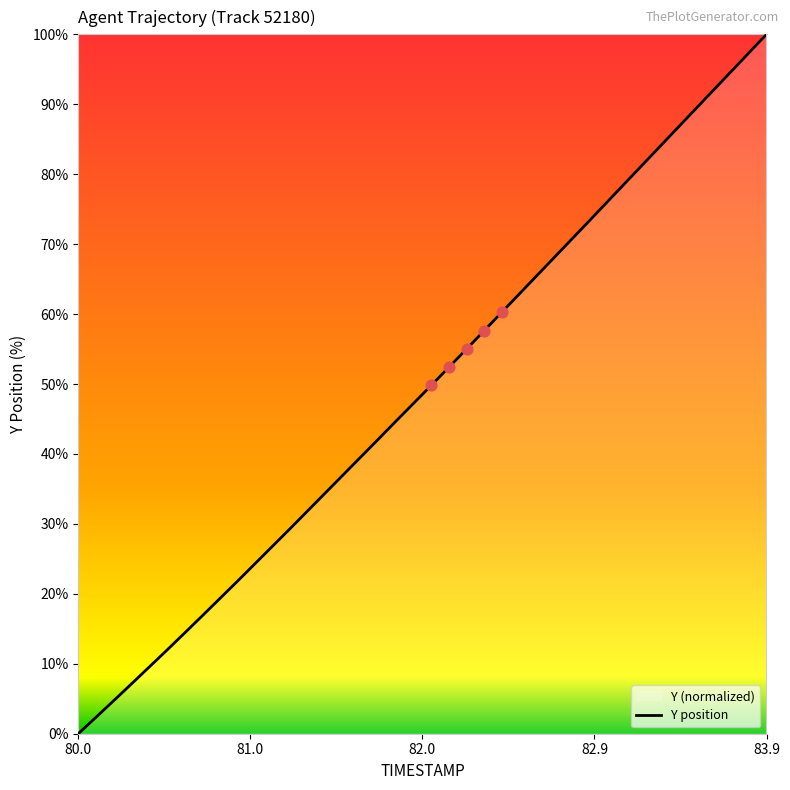

What is the change in value from 82.4 to 83.4?

+26.5